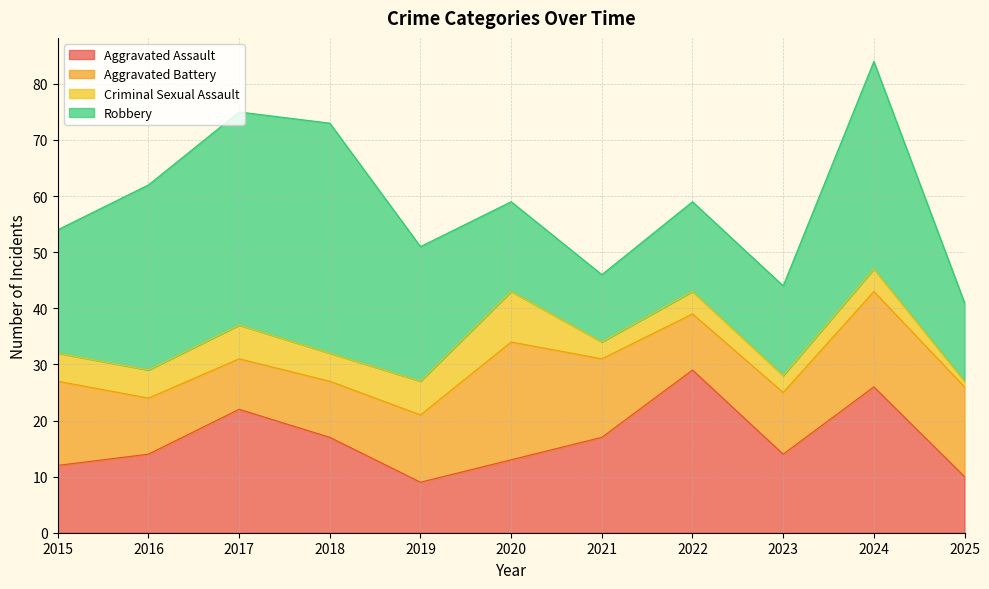

True or false: Robbery and Criminal Sexual Assault cross at least once.

False